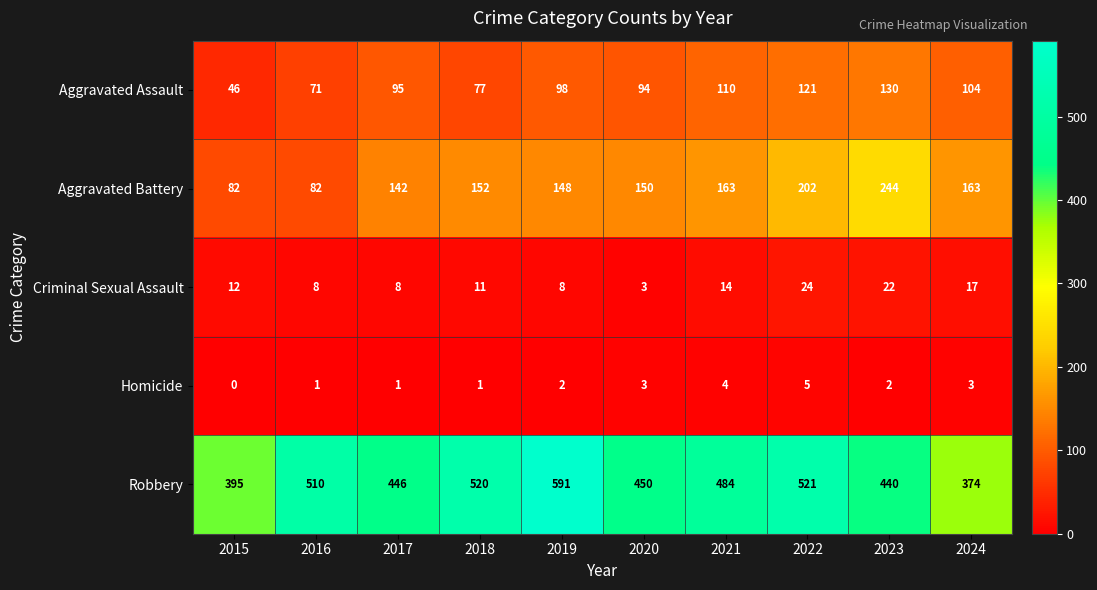

How many data points in Criminal Sexual Assault are less than 12?

5